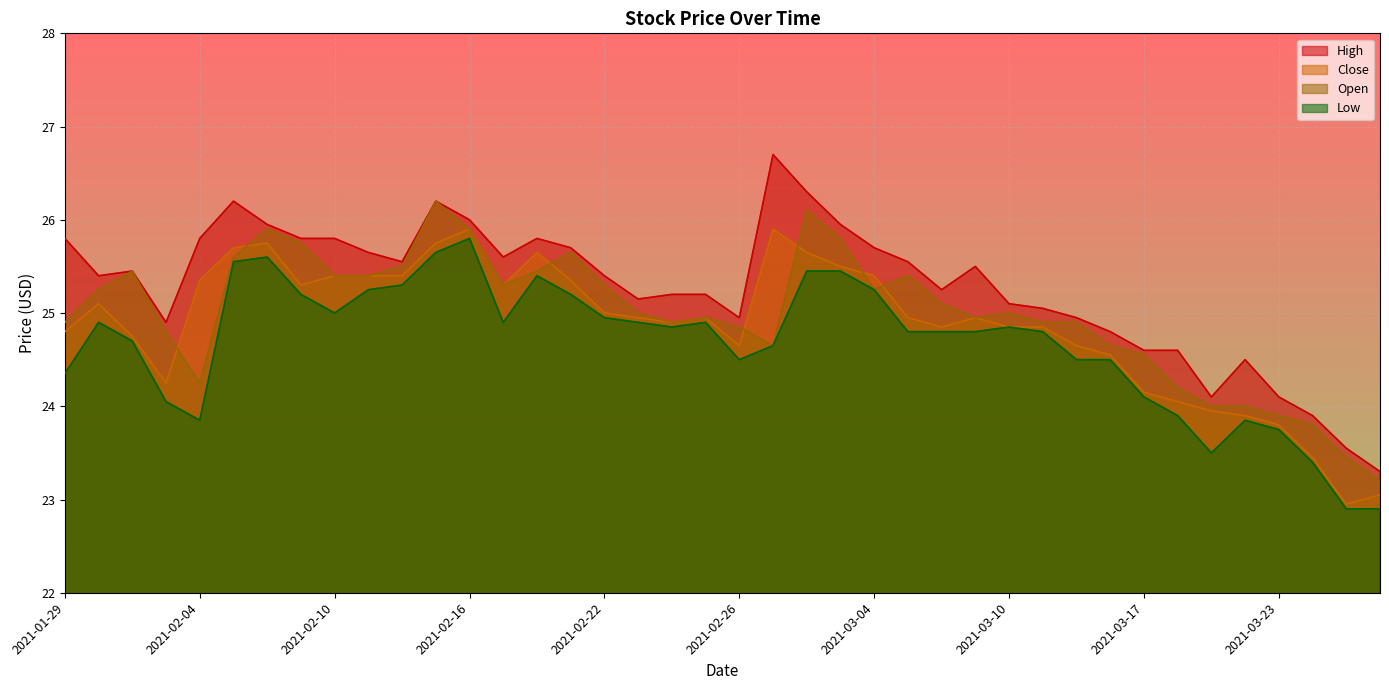

True or false: High and Low cross at least once.

False